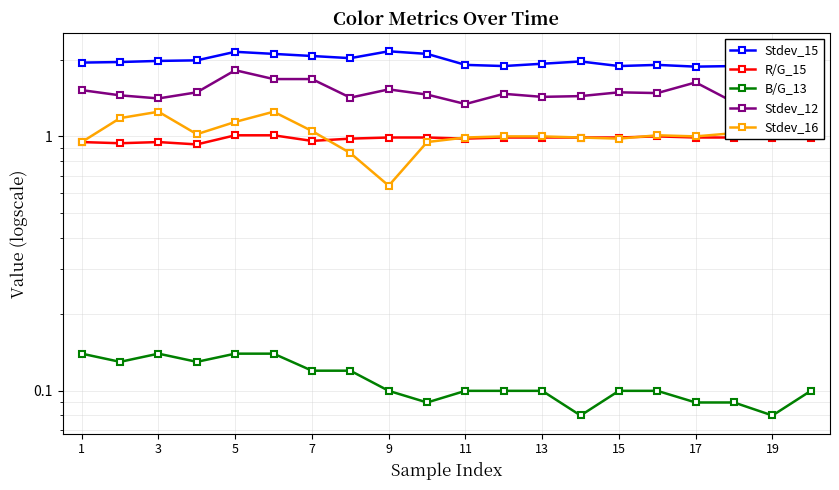

What is the value of the Stdev_12 point at the 18th from the left?

1.5